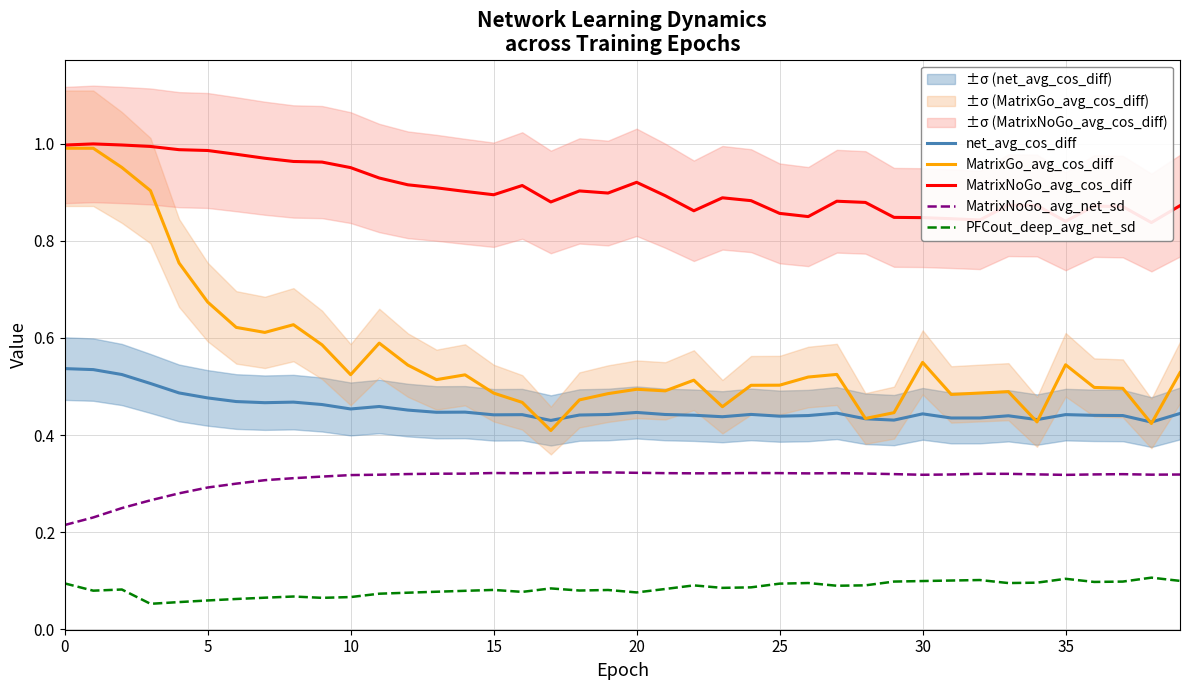

True or false: MatrixNoGo_avg_net_sd and MatrixNoGo_avg_cos_diff intersect in this chart.

False